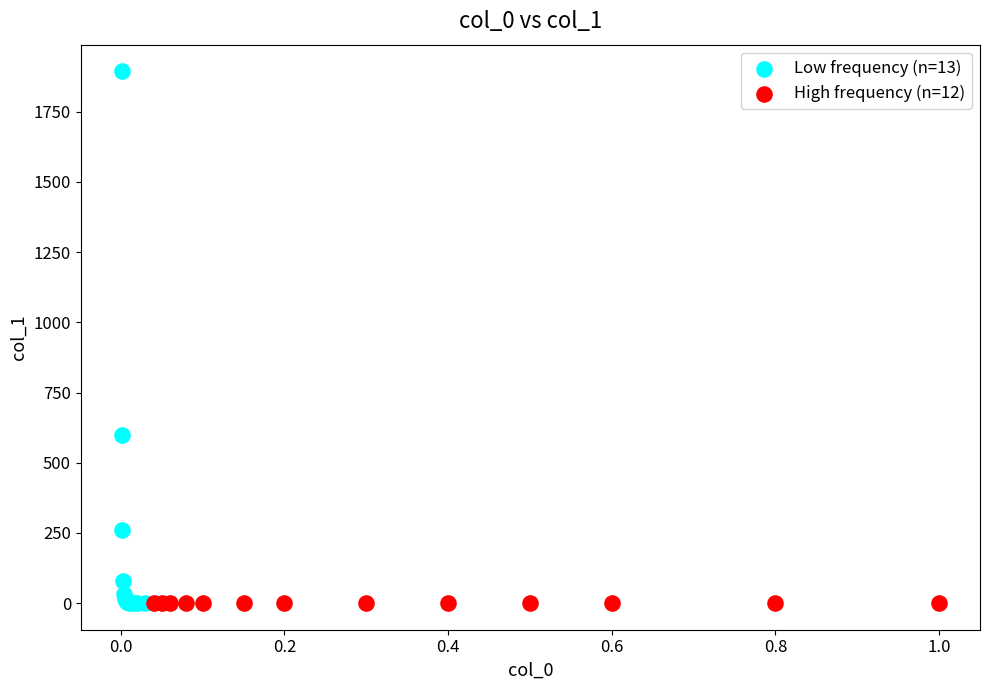

Which series has the widest spread of Y values?

Low frequency (n=13)